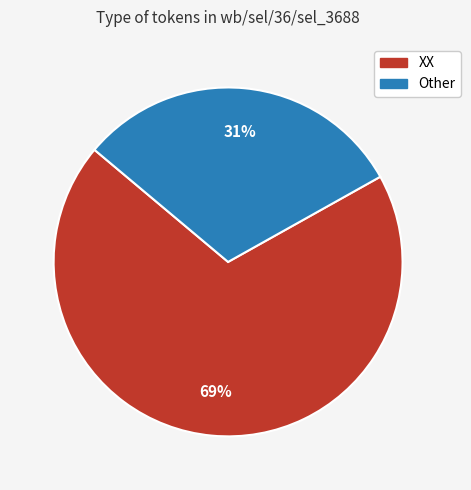

Does any single category account for the majority?

Yes